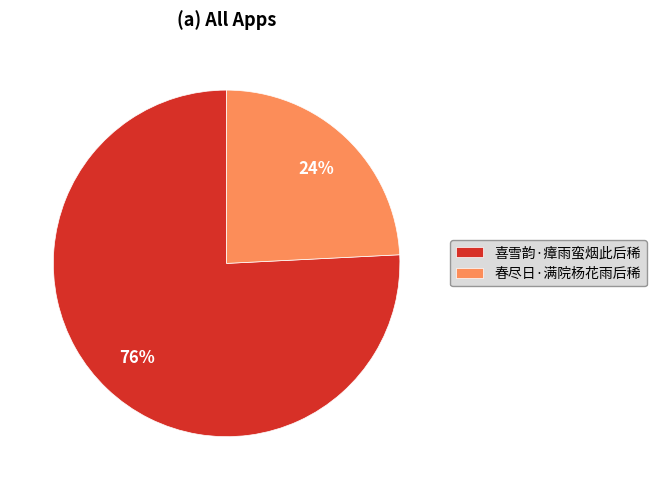

Combined, do 喜雪韵·瘴雨蛮烟此后稀 and 春尽日·满院杨花雨后稀 account for over 50%?

Yes